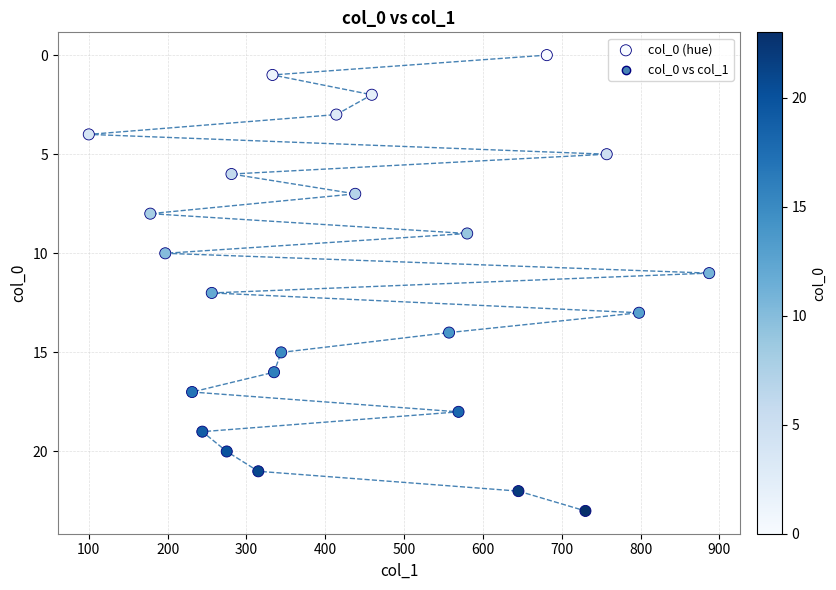

What is the range of Y values (max minus min)?

23